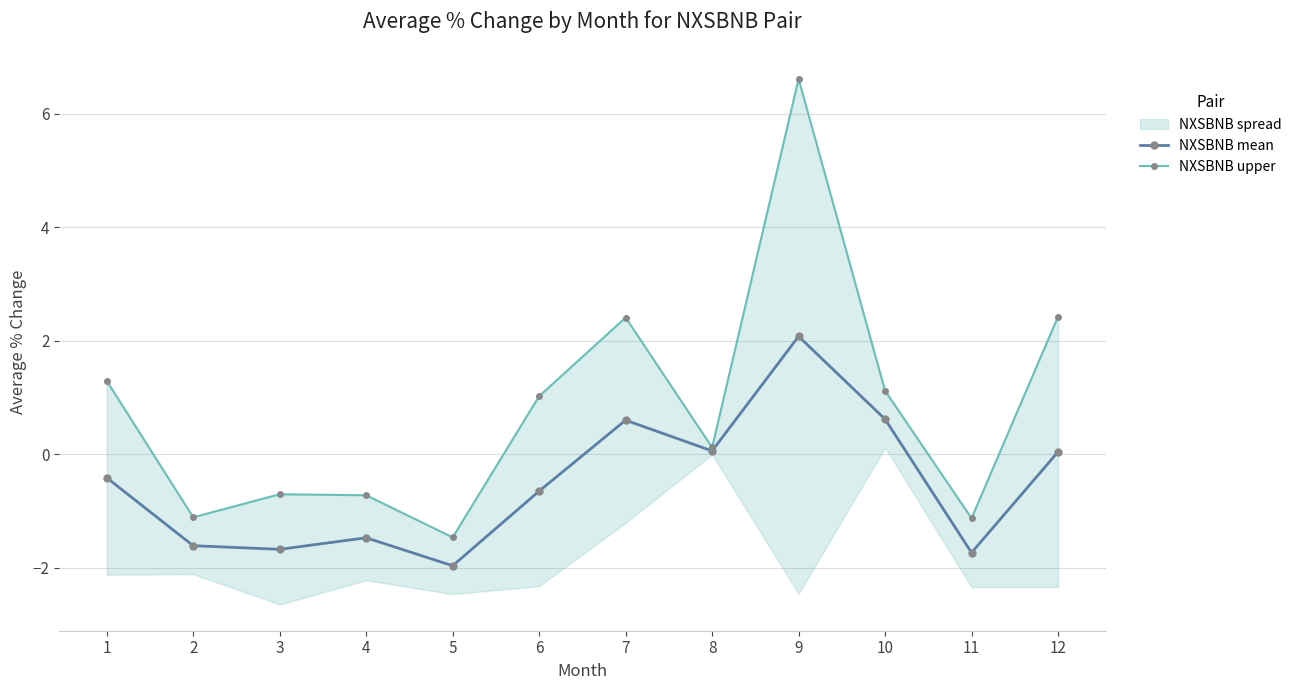

True or false: NXSBNB upper and NXSBNB mean cross at least once.

False